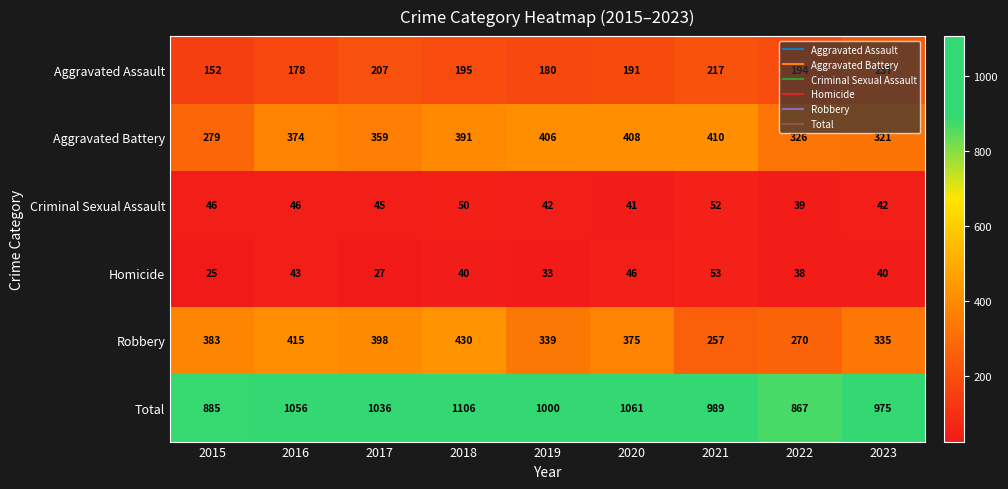

Rank the series at 2021 from lowest to highest value.

Criminal Sexual Assault, Homicide, Aggravated Assault, Robbery, Aggravated Battery, Total